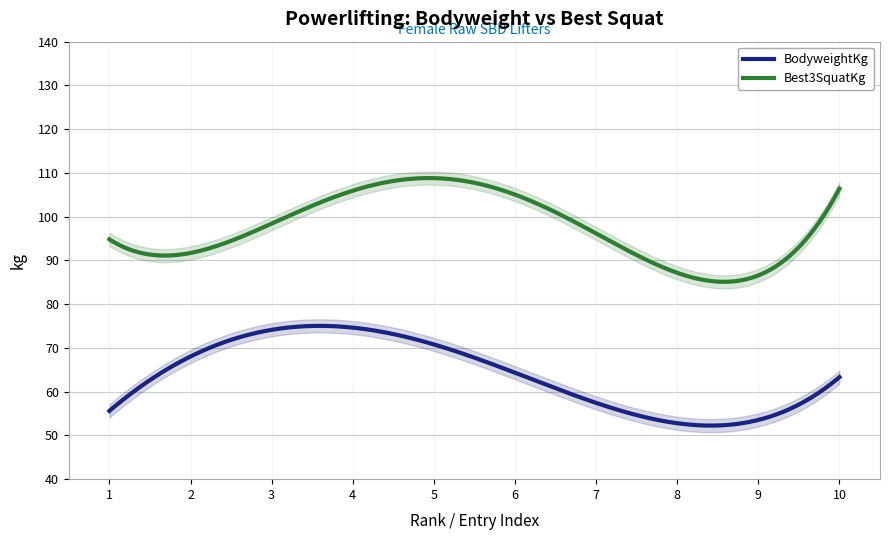

True or false: Best3SquatKg and BodyweightKg intersect in this chart.

False